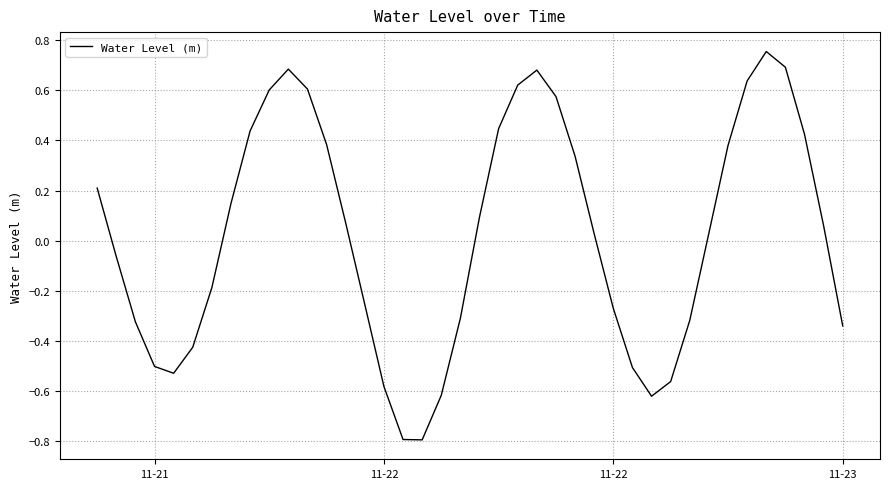

What is the difference between the maximum and minimum values?

1.5